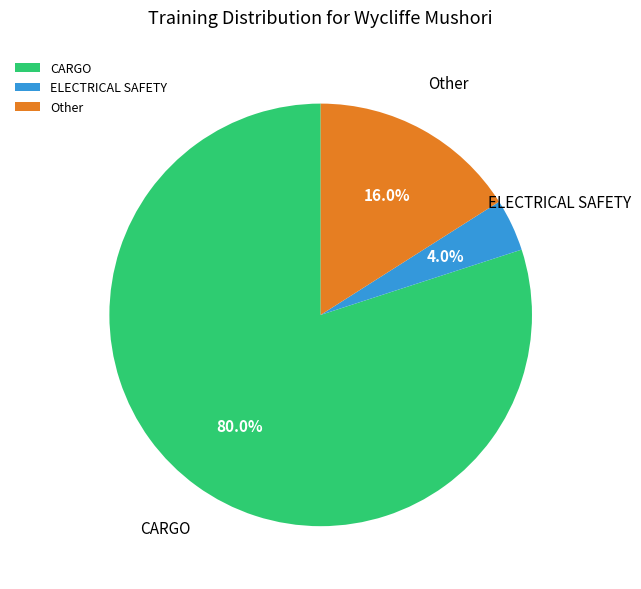

Is there any slice that represents more than half of the pie?

Yes